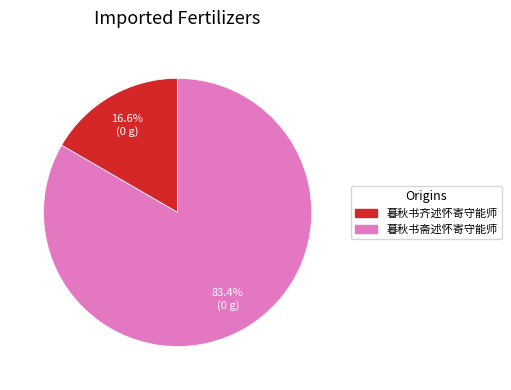

The 暮秋书斋述怀寄守能师 slice represents 72% of the pie. True or false?

False